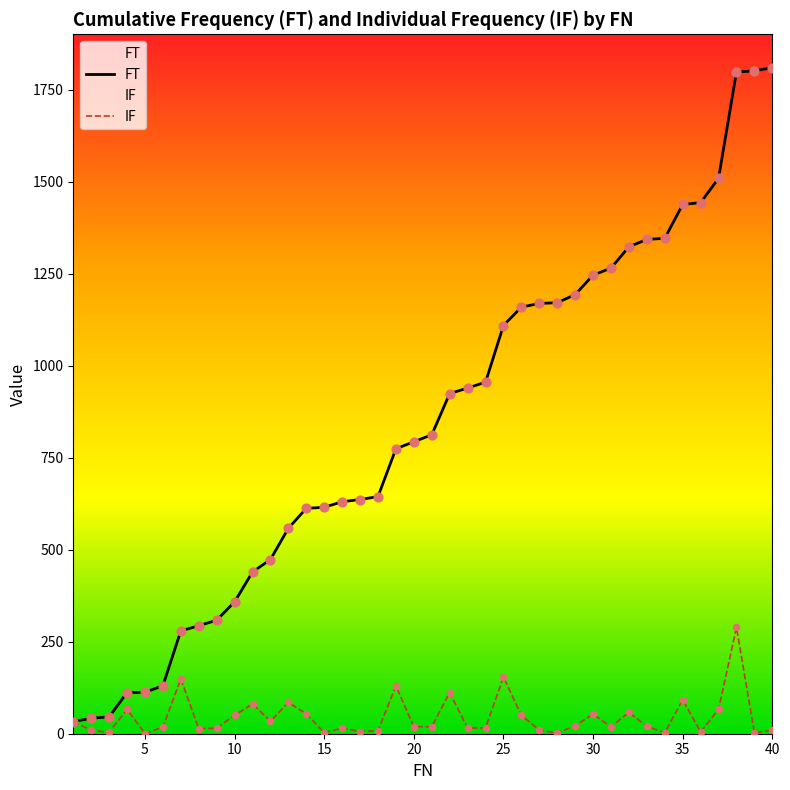

Which series has the widest spread of Y values?

FT